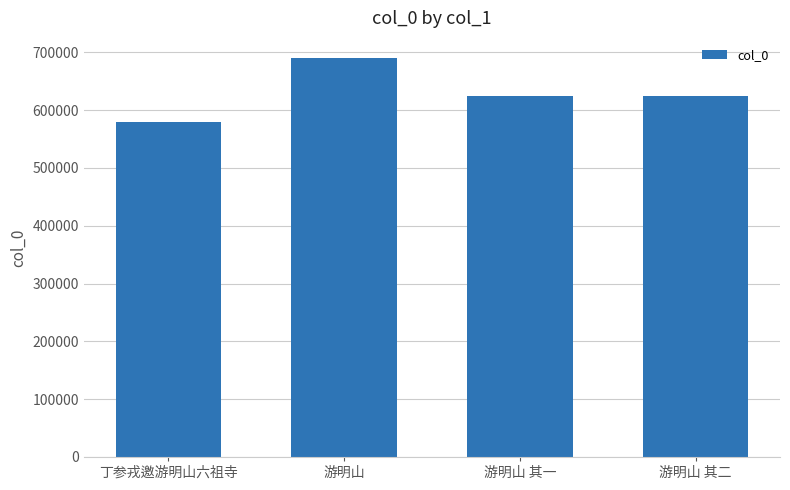

What is the difference between the maximum and second lowest values?

65588